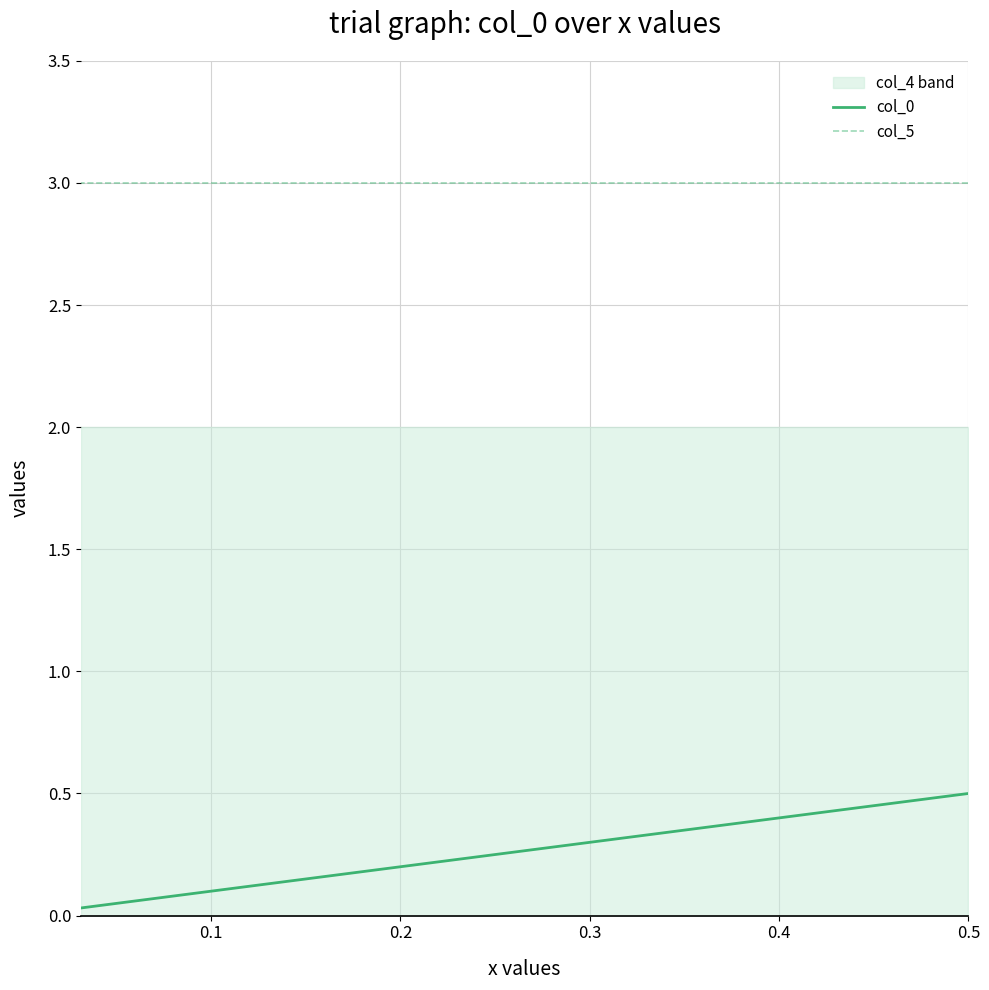

Which series has the largest total across all categories?

col_5